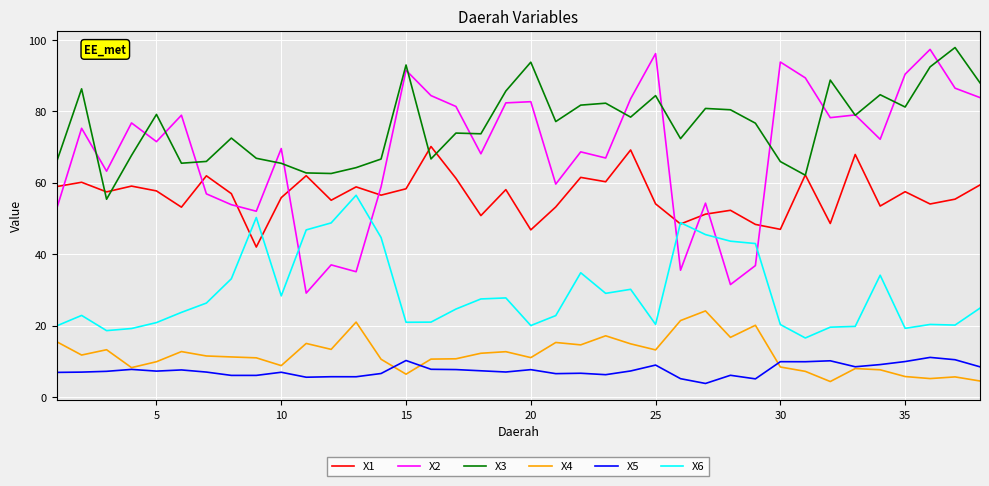

What is the smallest value displayed?

3.8